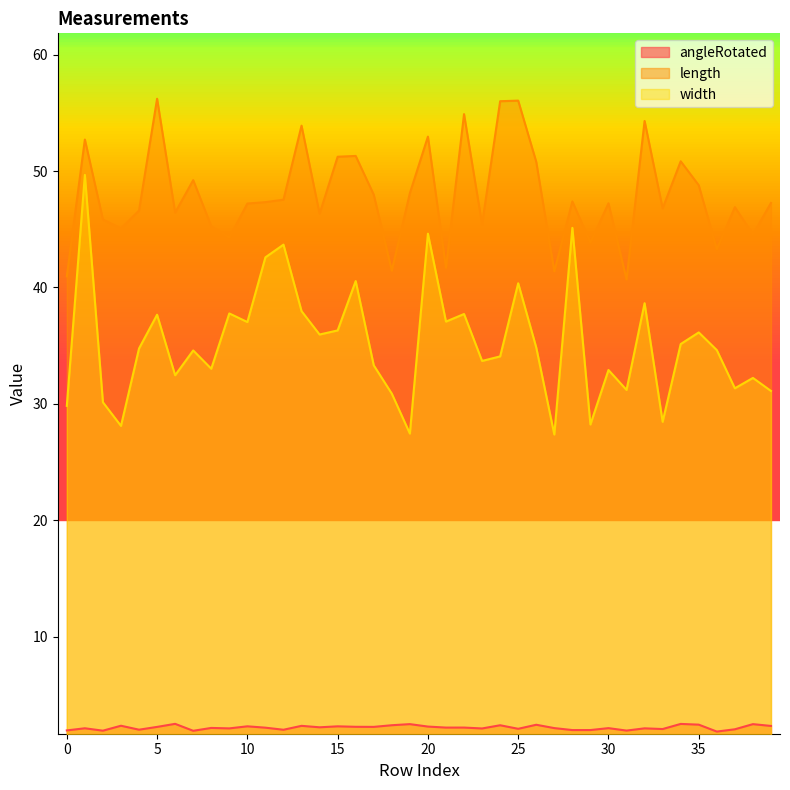

The value of angleRotated at 30 is 3.3. True or false?

False